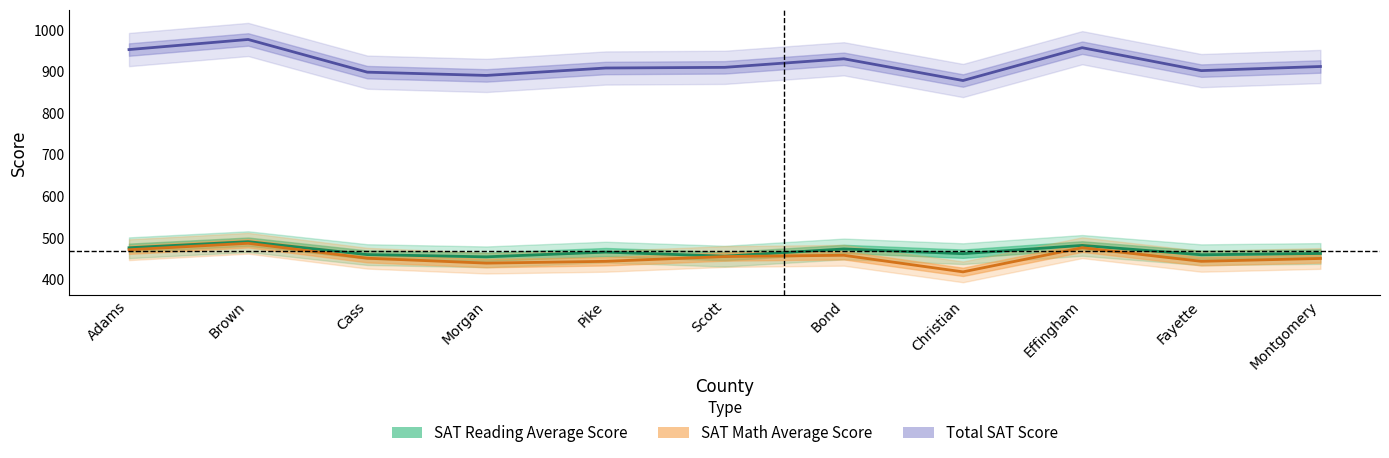

Where is the first local maximum for Total SAT Score?

Brown